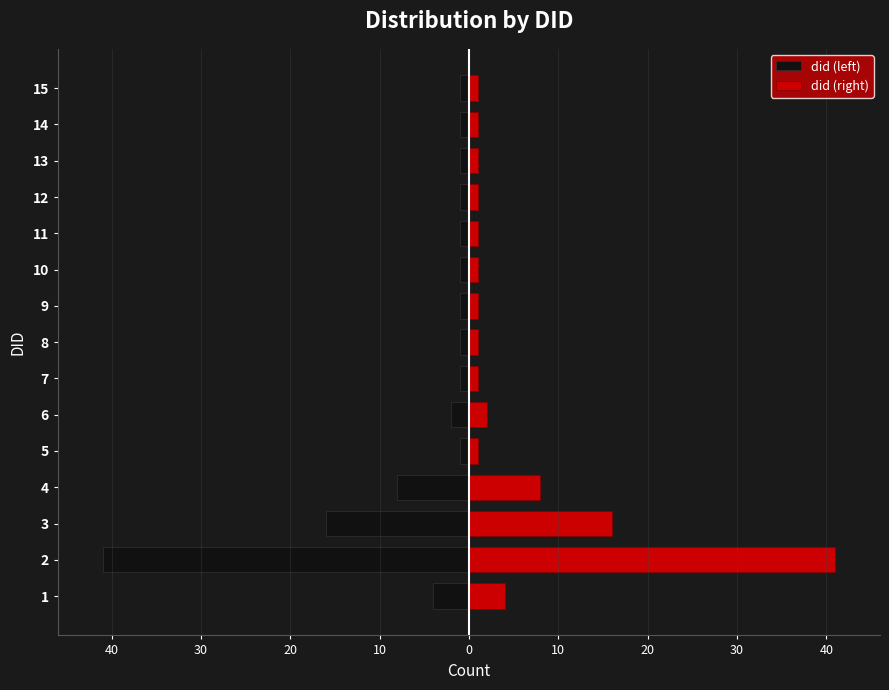

True or false: did (left) has a value of -1 at 12.

True